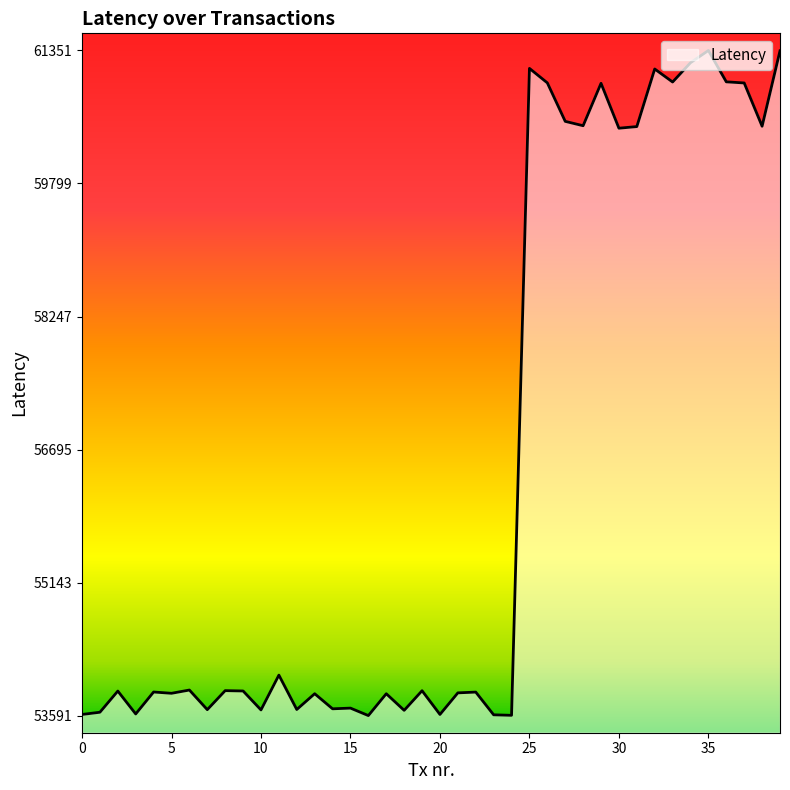

What is the difference between the maximum and minimum values?

7760